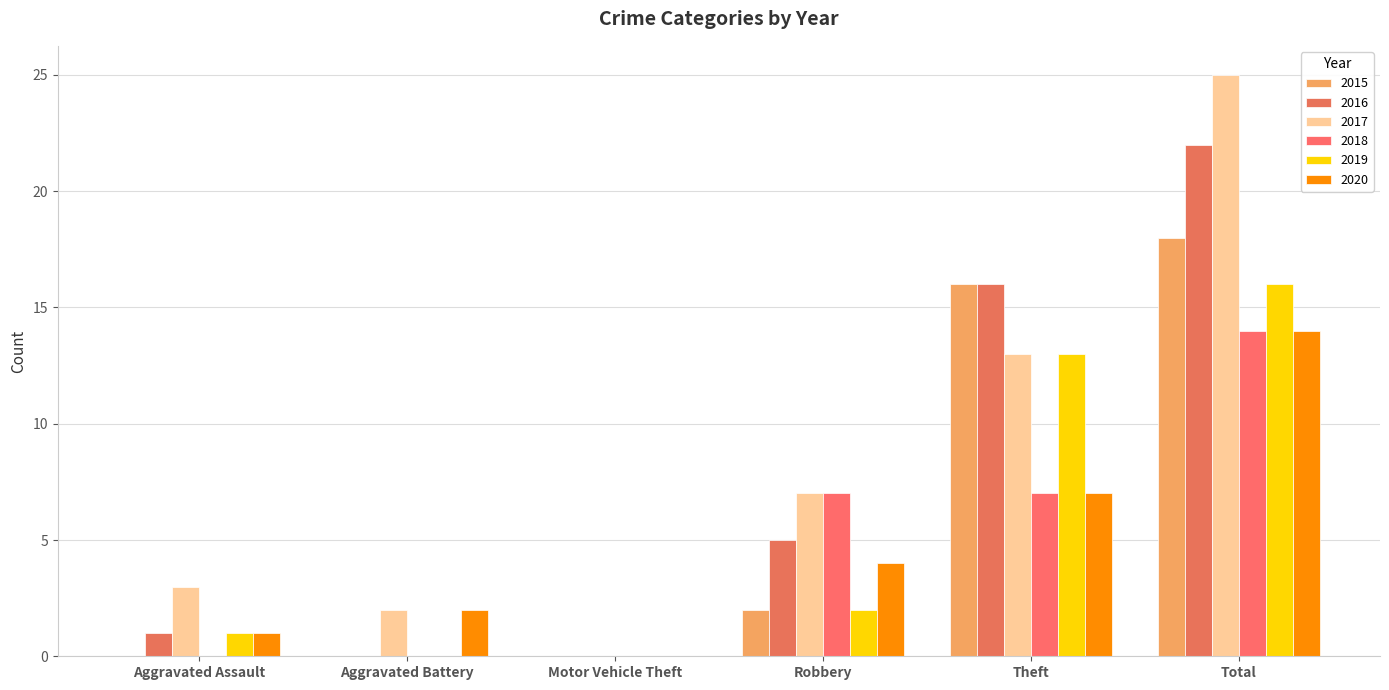

What is the average value of the 2016 series?

7